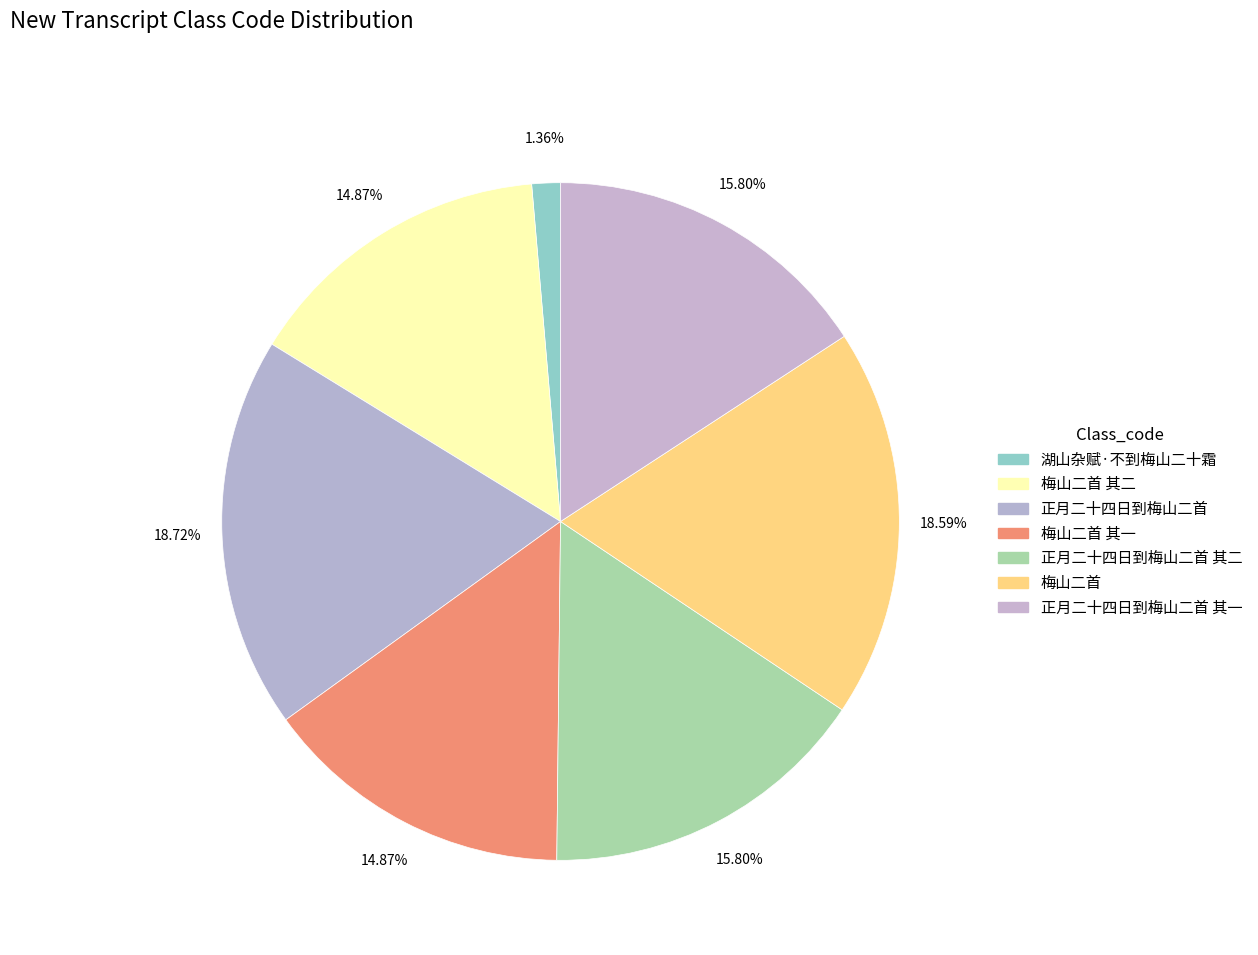

Approximately how many times larger is the value at 正月二十四日到梅山二首 其二 compared to 梅山二首 其二?

1.1